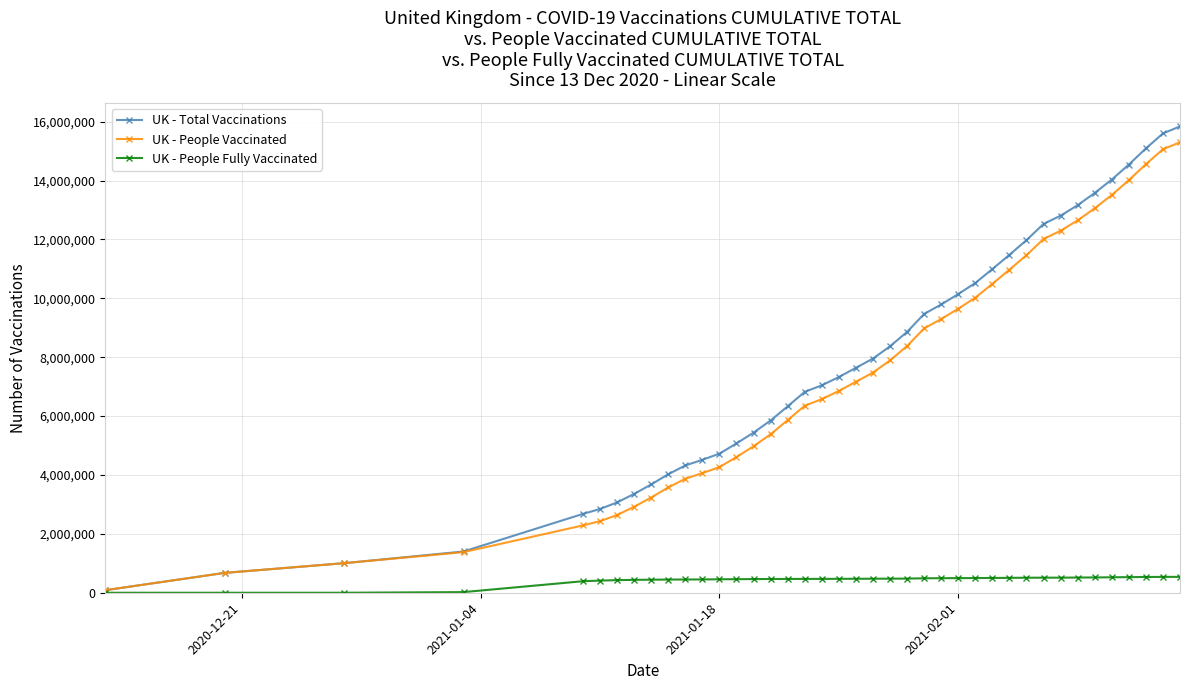

Which series has the widest spread of values?

UK - Total Vaccinations